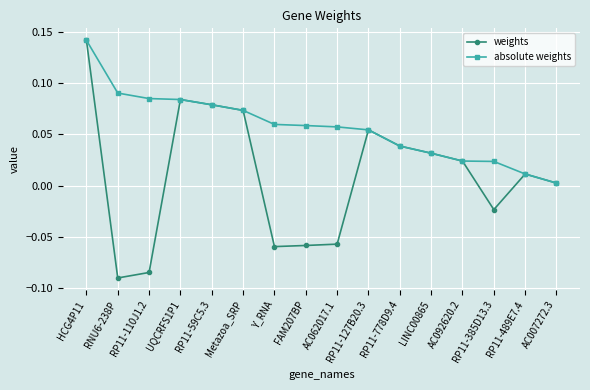

What is the sum of all absolute weights values?

0.9